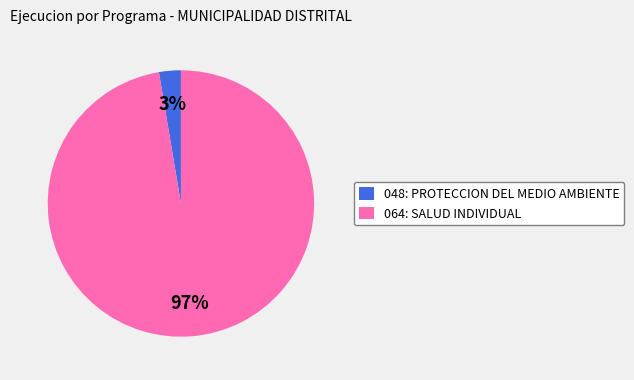

Is there any slice that represents more than half of the pie?

Yes